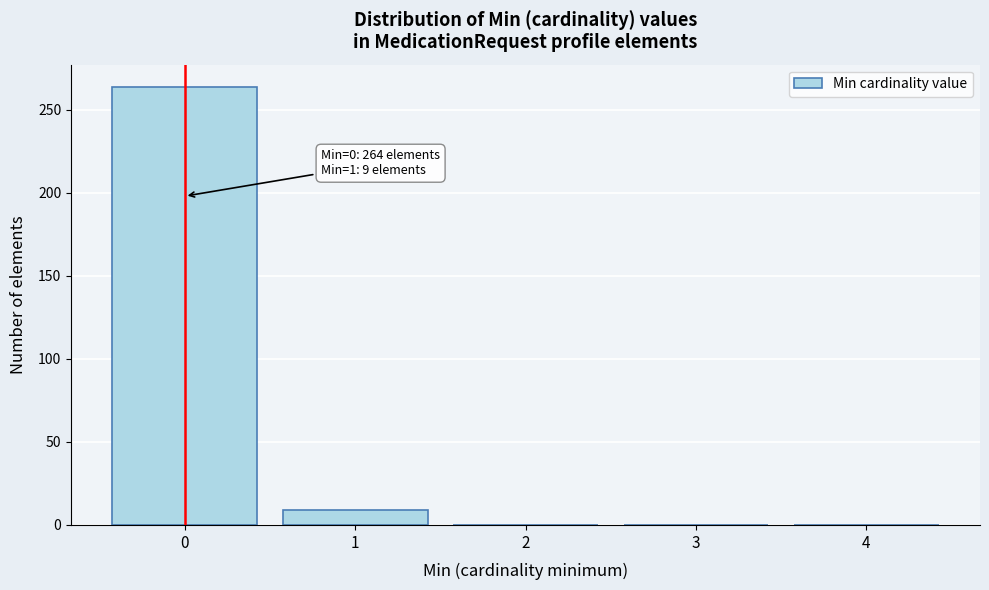

Reading left to right, list all the values displayed in this chart.

0=264	1=9	2=0	3=0	4=0